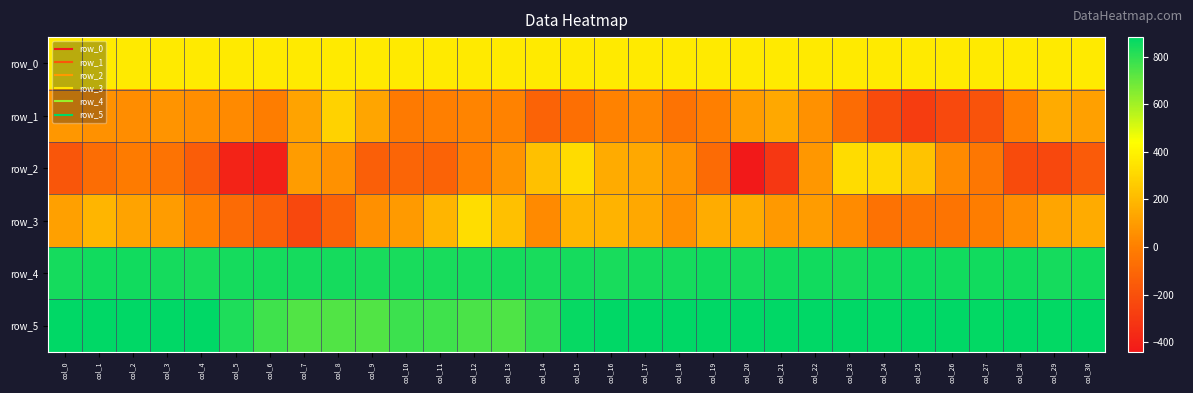

How many data points does each series have?

31